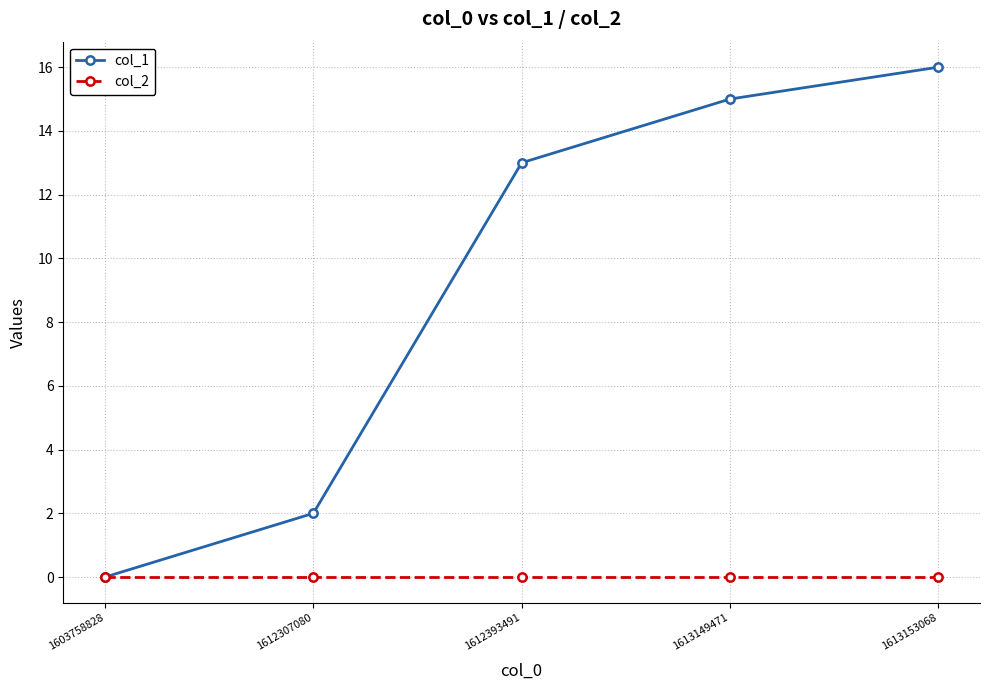

Is the value of col_2 at 1612393491 greater than the value of col_1 at 1613153068?

No